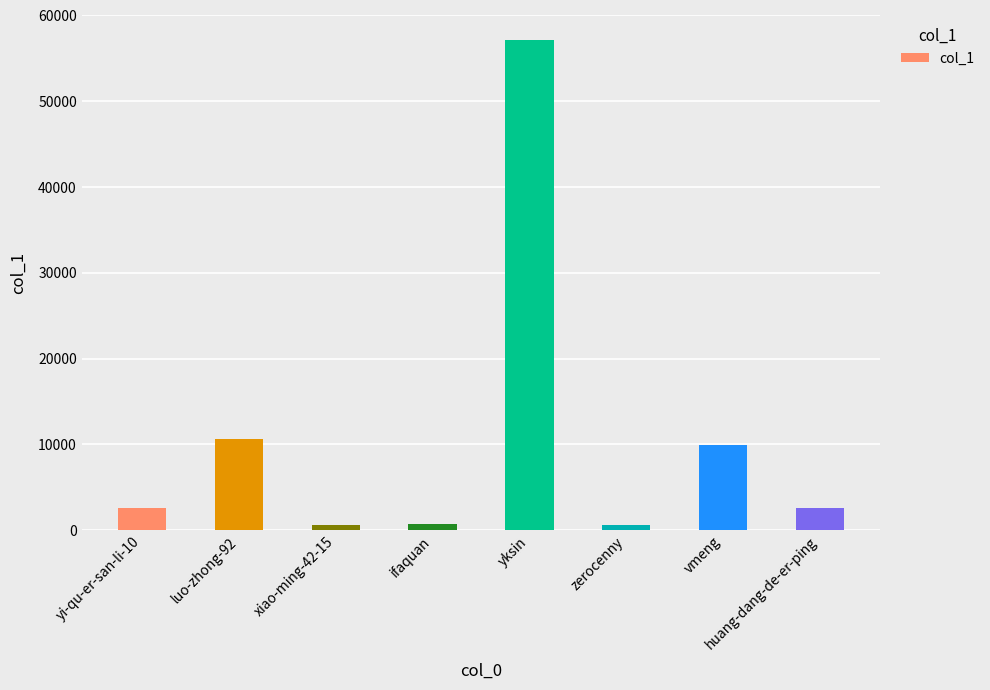

What is the maximum value shown in the chart?

57195